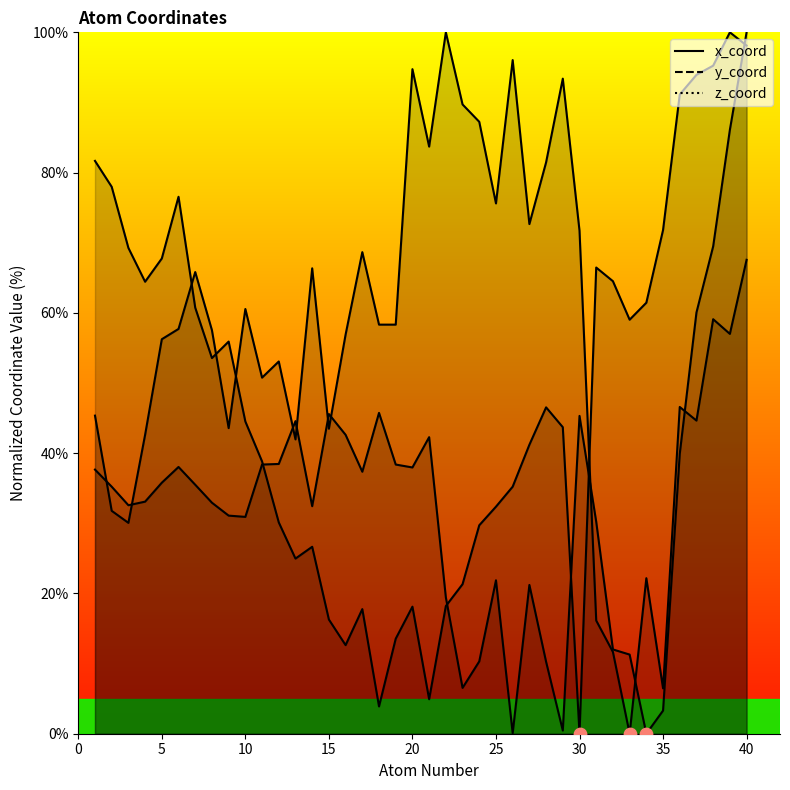

Is the value of y_coord at 20 greater than the value of x_coord at 30?

No